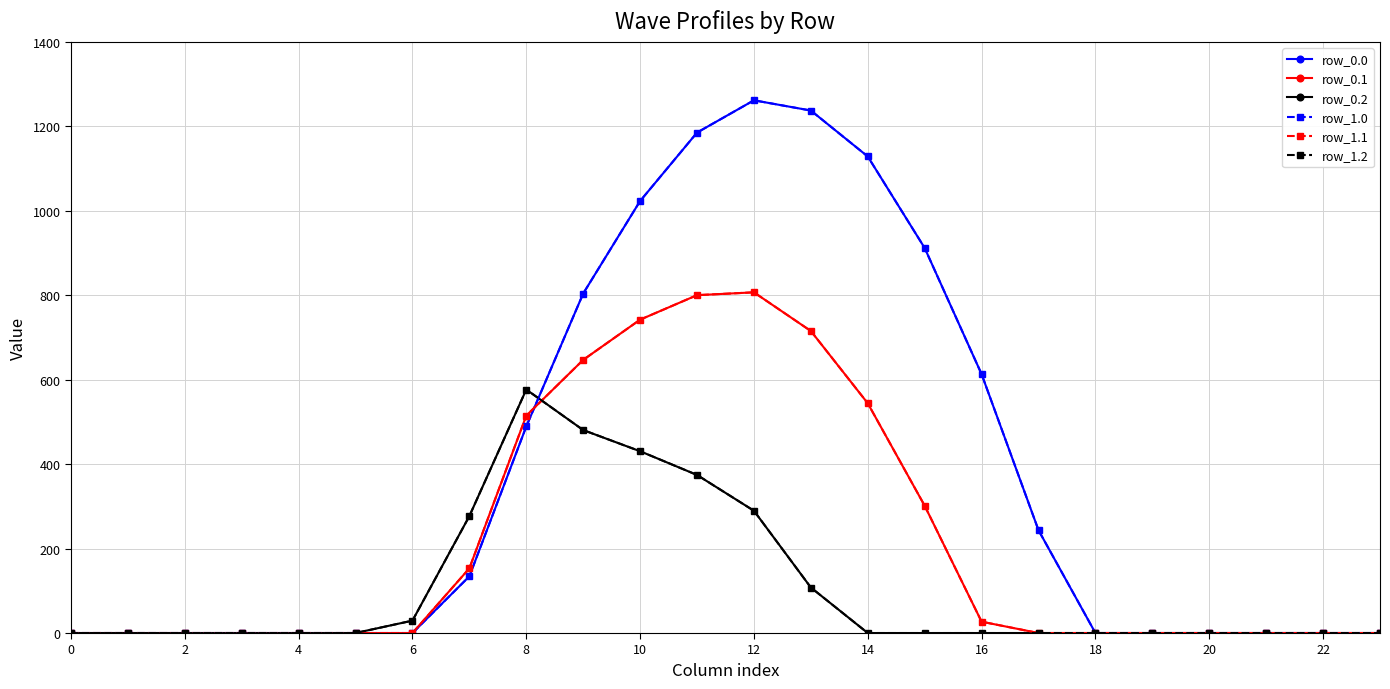

Is this an area chart (filled region under the line)?

No